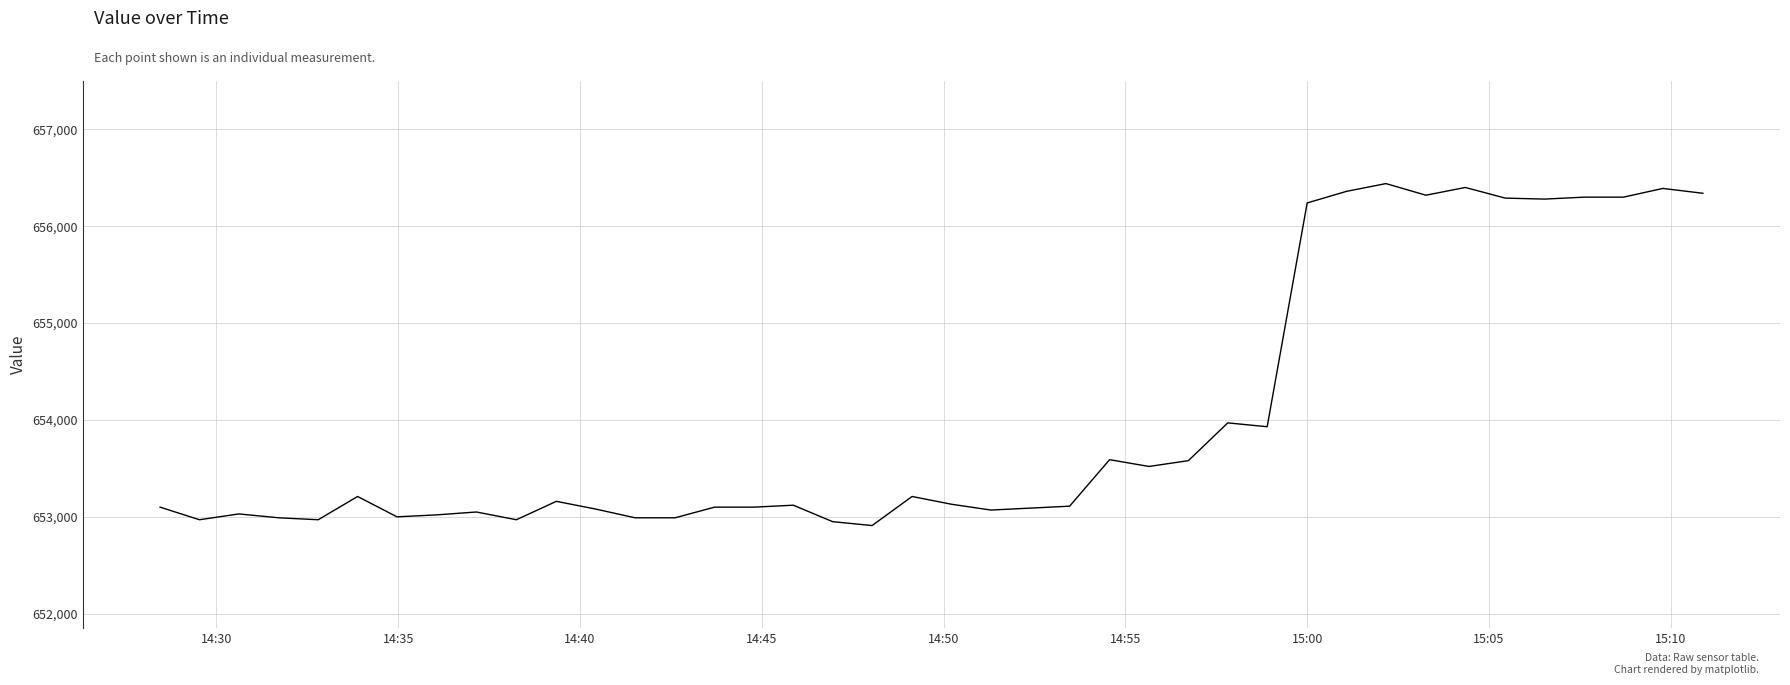

What is the smallest value displayed?

652910